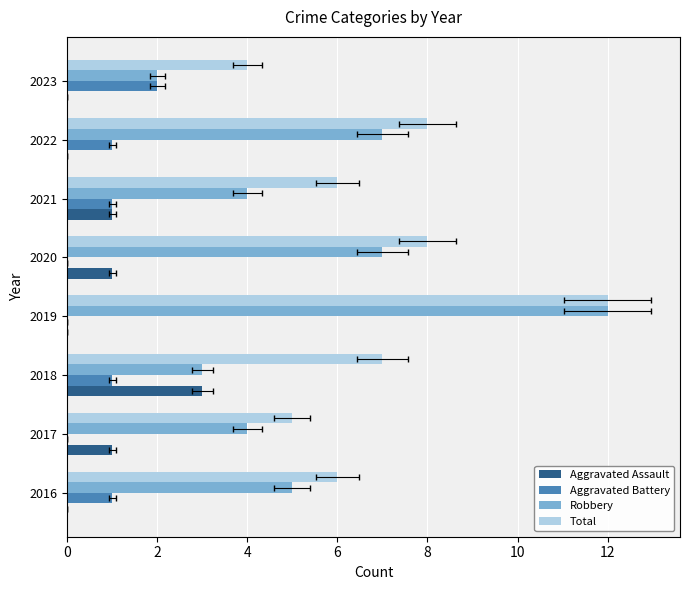

List the series in order of their peak value, highest first.

Robbery, Total, Aggravated Assault, Aggravated Battery